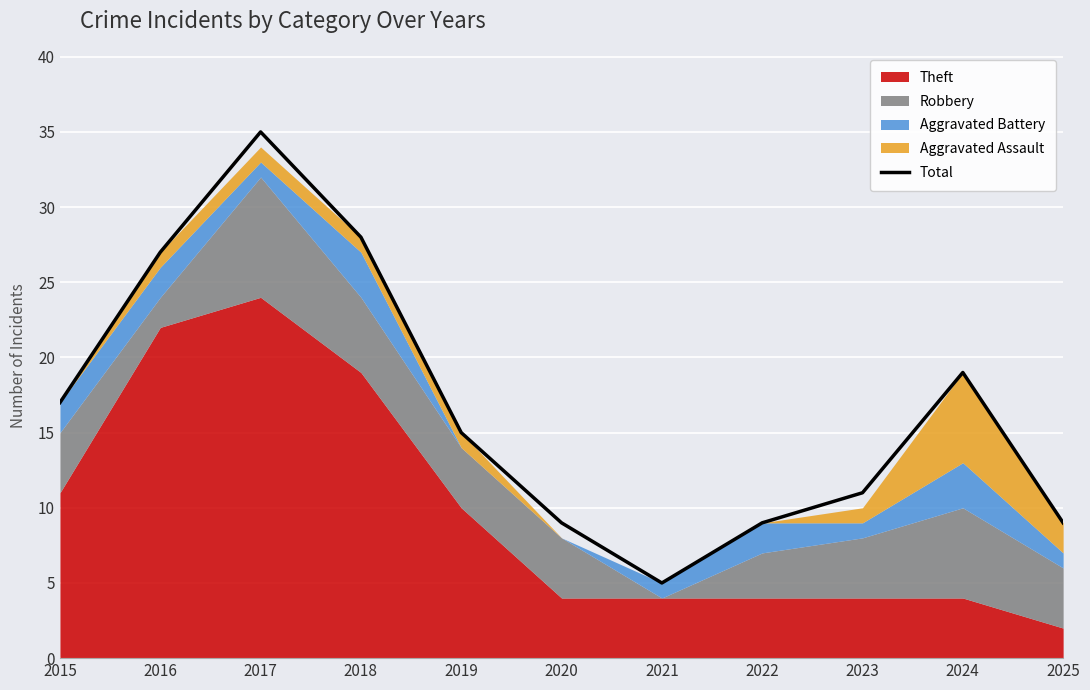

Where is the first local maximum?

2017